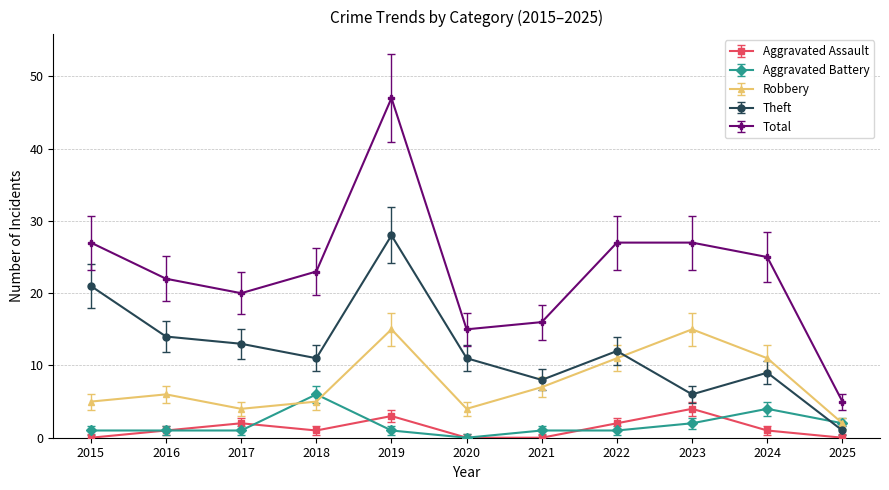

True or false: Aggravated Assault has a value of 2.7 at 2020.

False